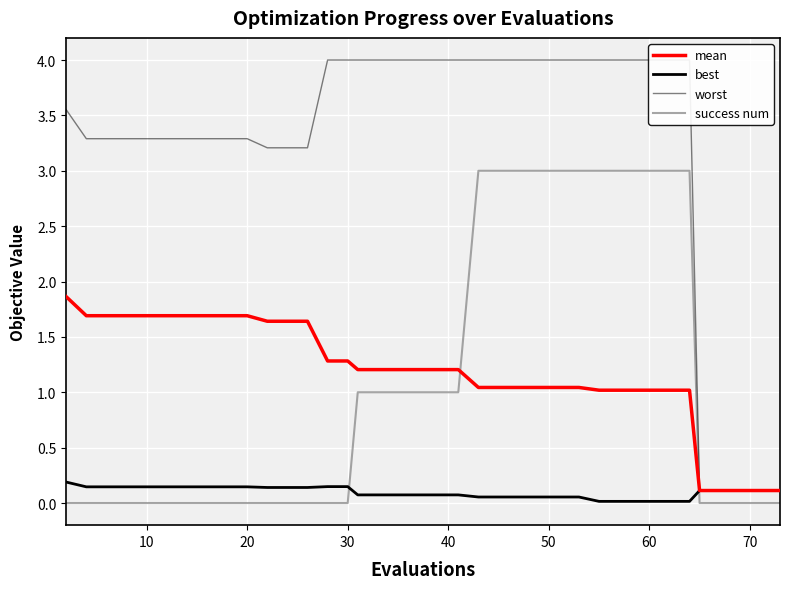

True or false: best and worst cross at least once.

False